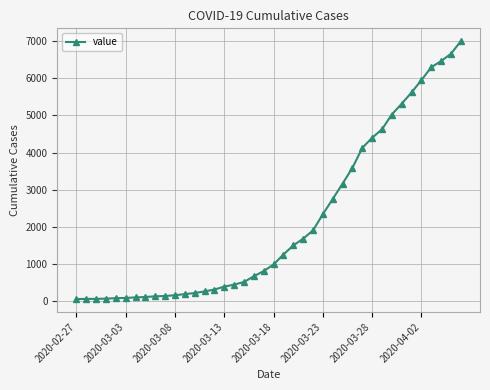

What is the difference between the second highest and second lowest values?

6589